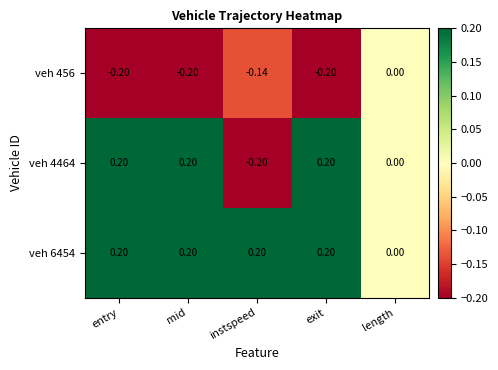

What is the minimum value shown in the chart?

-0.2